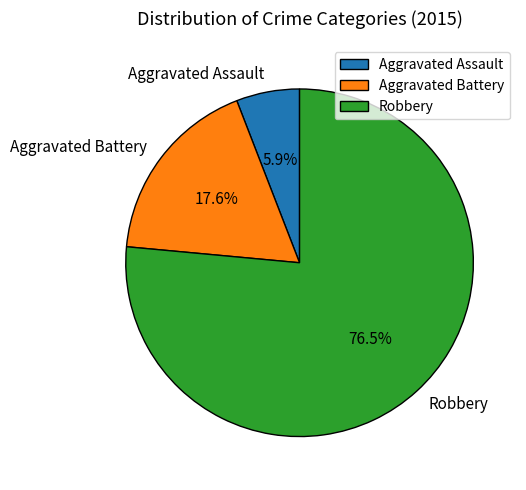

Which category has the smallest portion of the pie?

Aggravated Assault